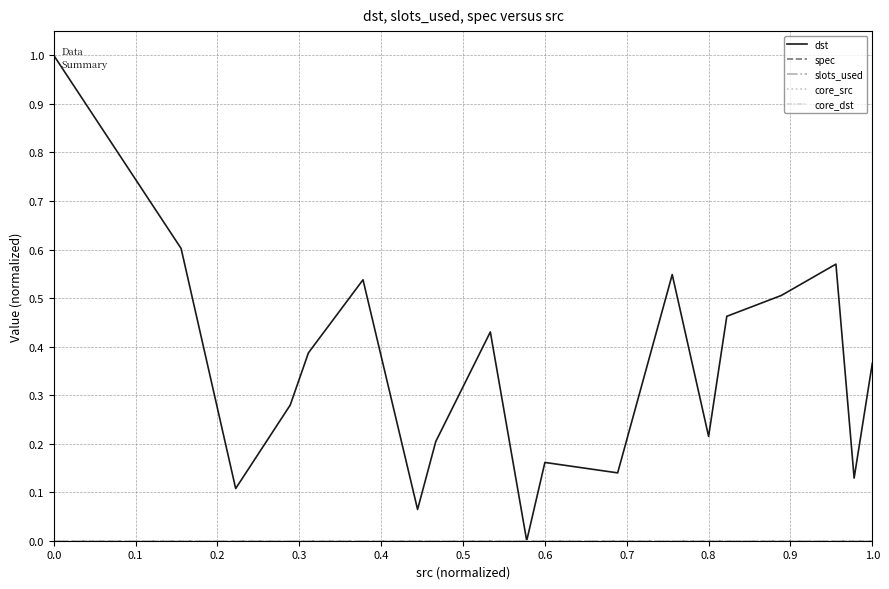

Where is the first local maximum for dst?

0.4